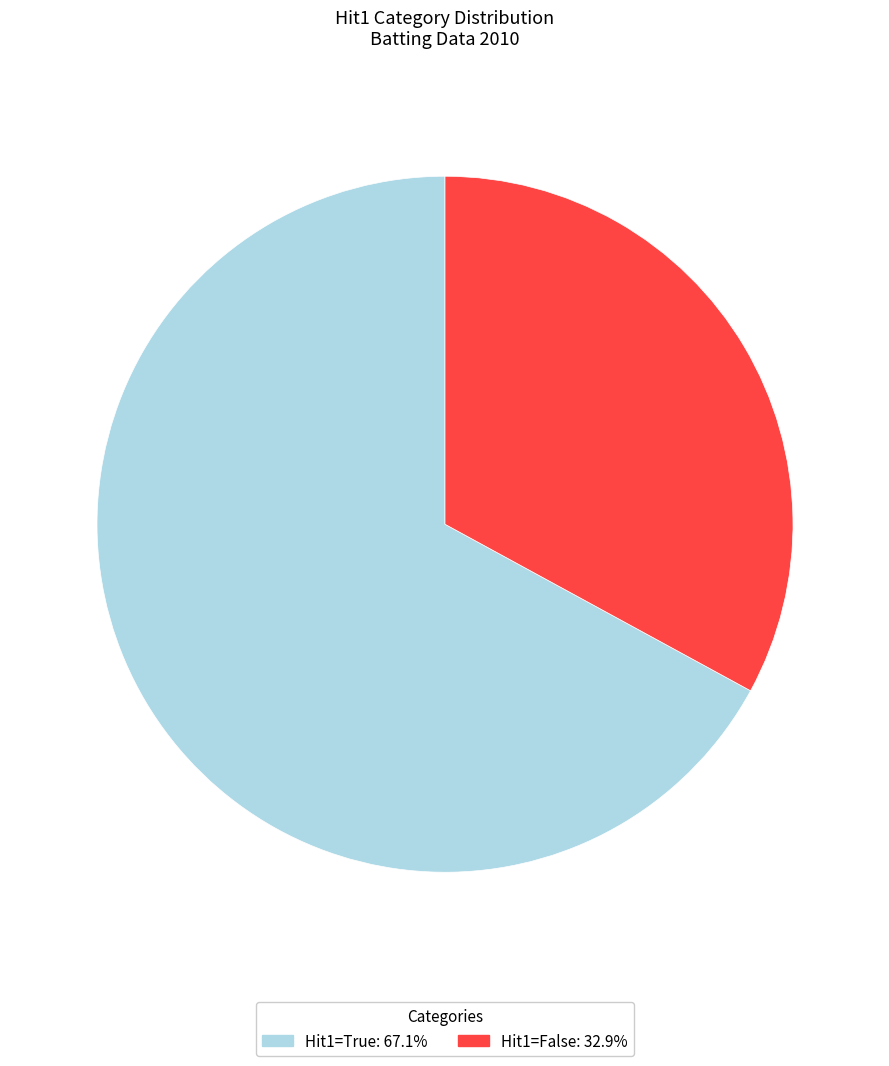

Do Hit1=True: 67.1% and Hit1=False: 32.9% together represent more than half of the pie?

Yes